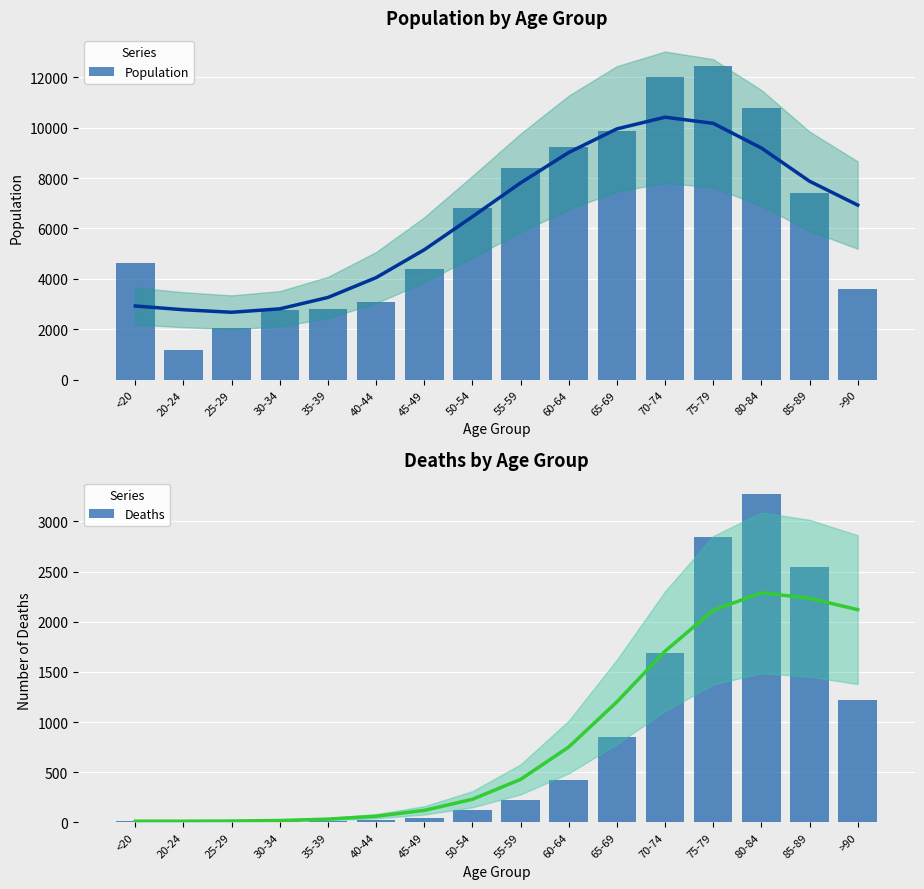

What is the difference between the maximum and minimum values in the Population series?

11243